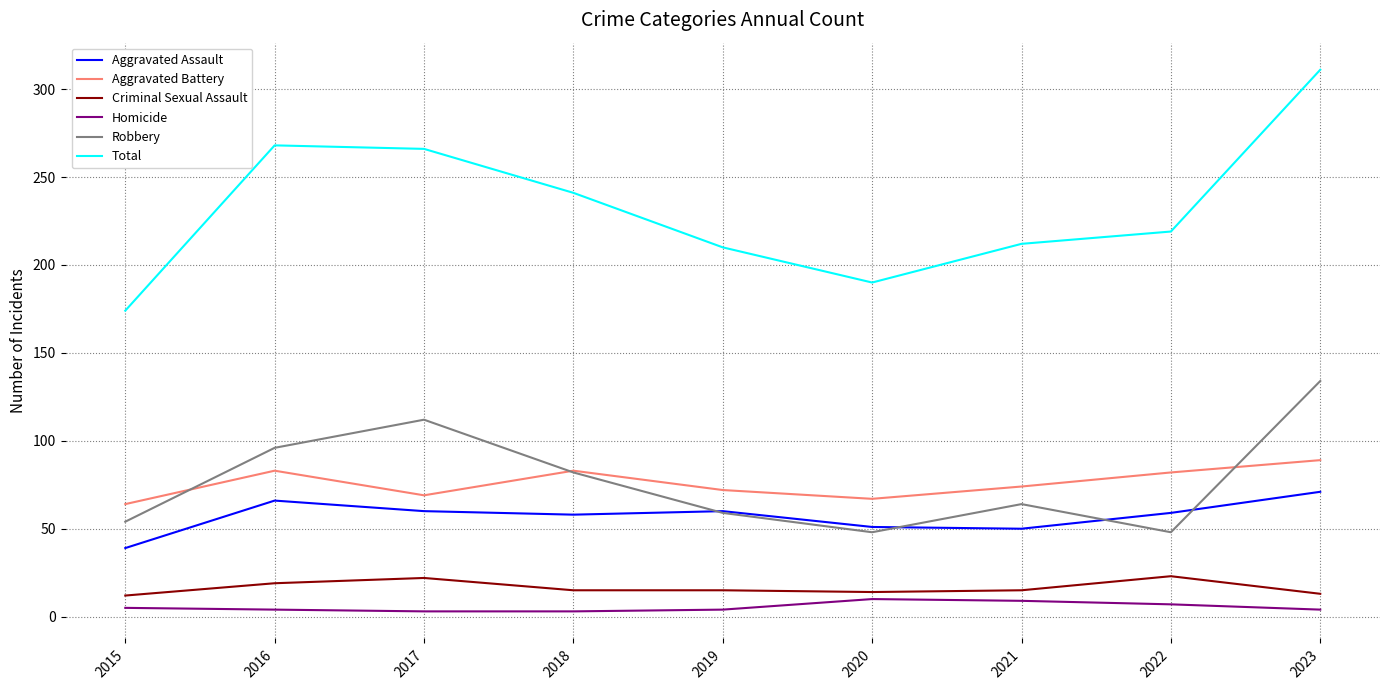

Which series has the widest spread of values?

Total